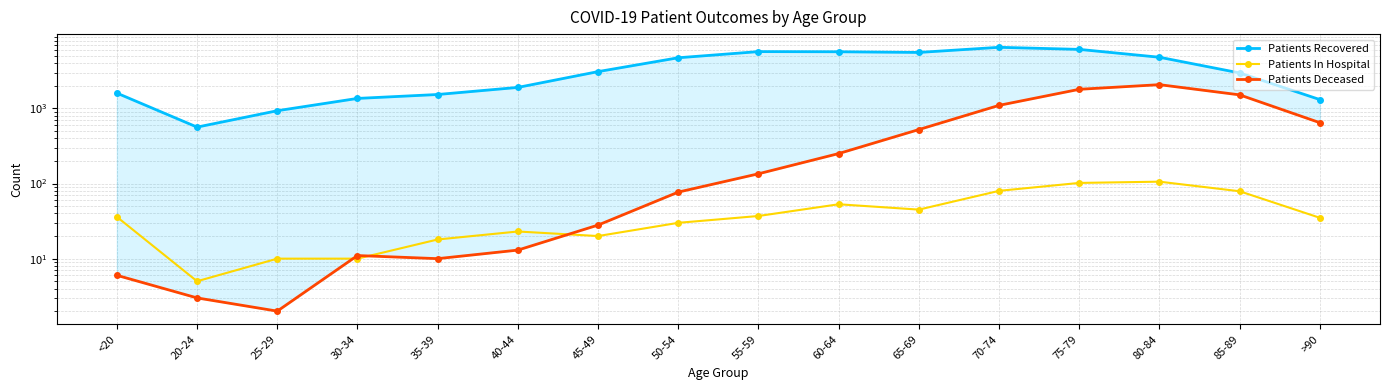

Rank the series at 80-84 from lowest to highest value.

Patients In Hospital, Patients Deceased, Patients Recovered